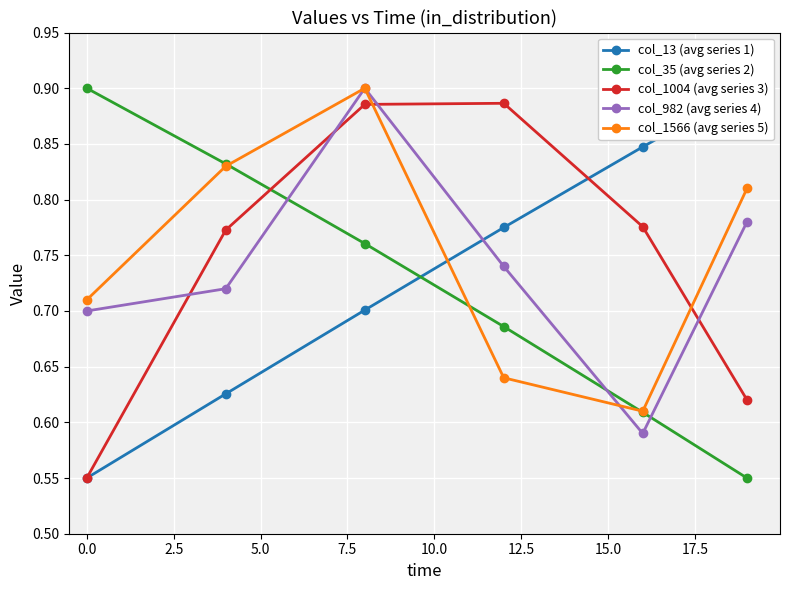

What is the value of the col_1004 (avg series 3) point at the 1st from the left?

0.6